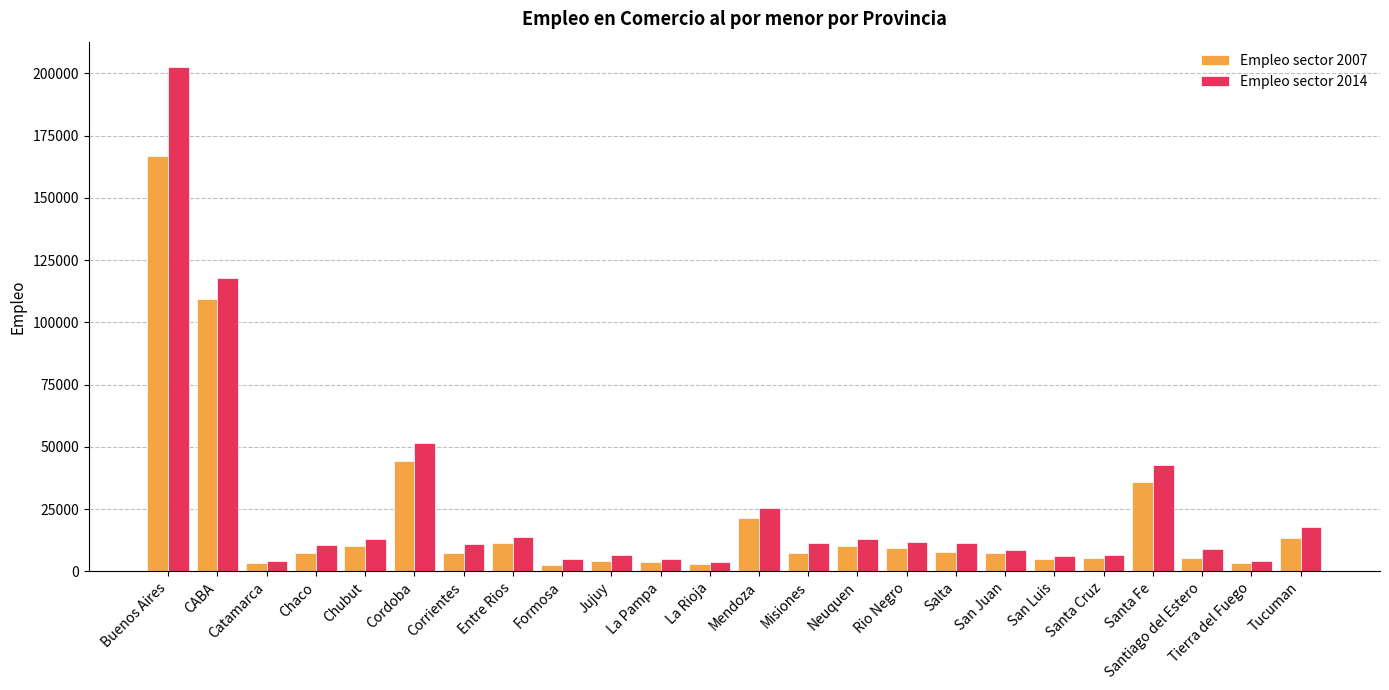

What is the difference between the Empleo sector 2007 values at Misiones and CABA?

101699.5